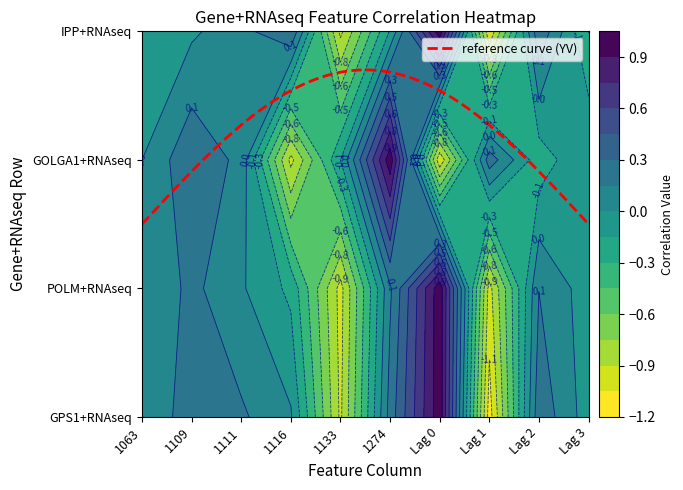

The GPS1+RNAseq series shows 0.1 at 1111. True or false?

False